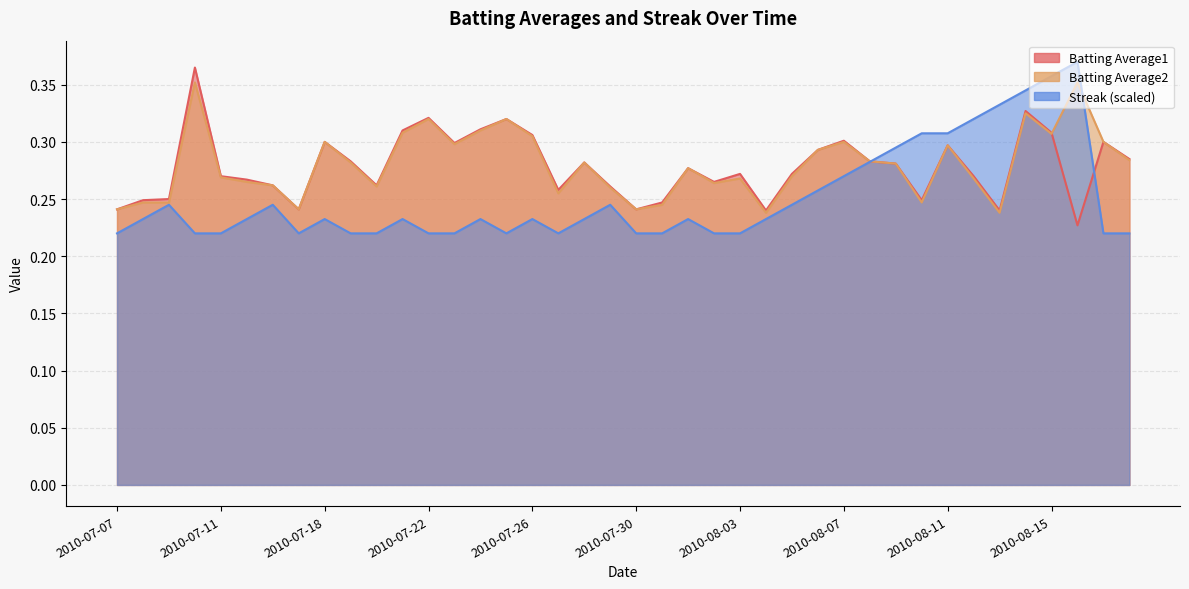

Does the chart display data point markers on the line(s)?

No